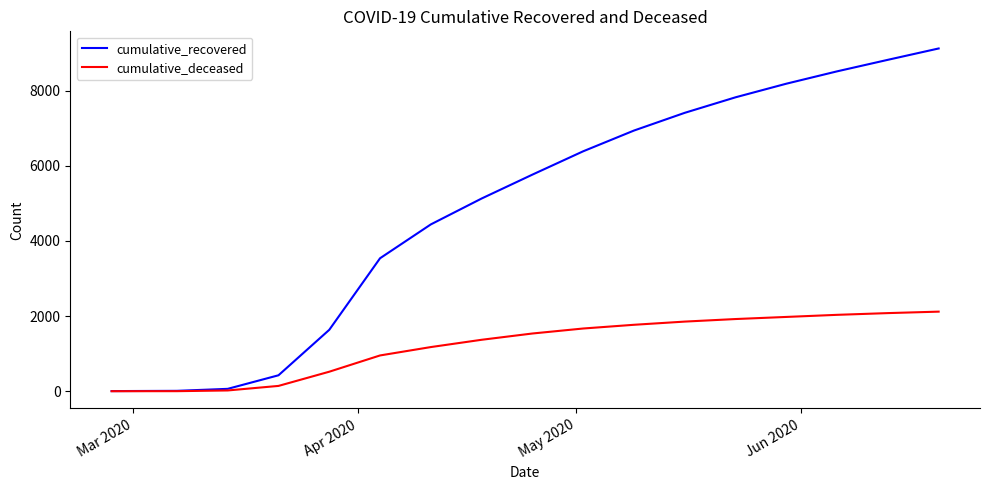

What is the maximum value shown in the chart?

9123